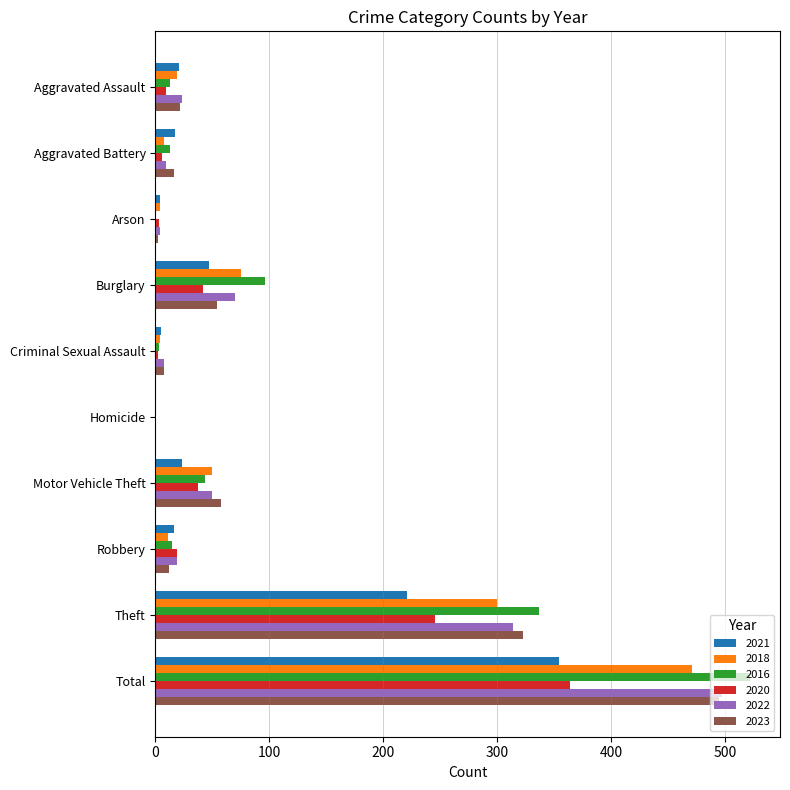

Count the number of categories in the chart.

10